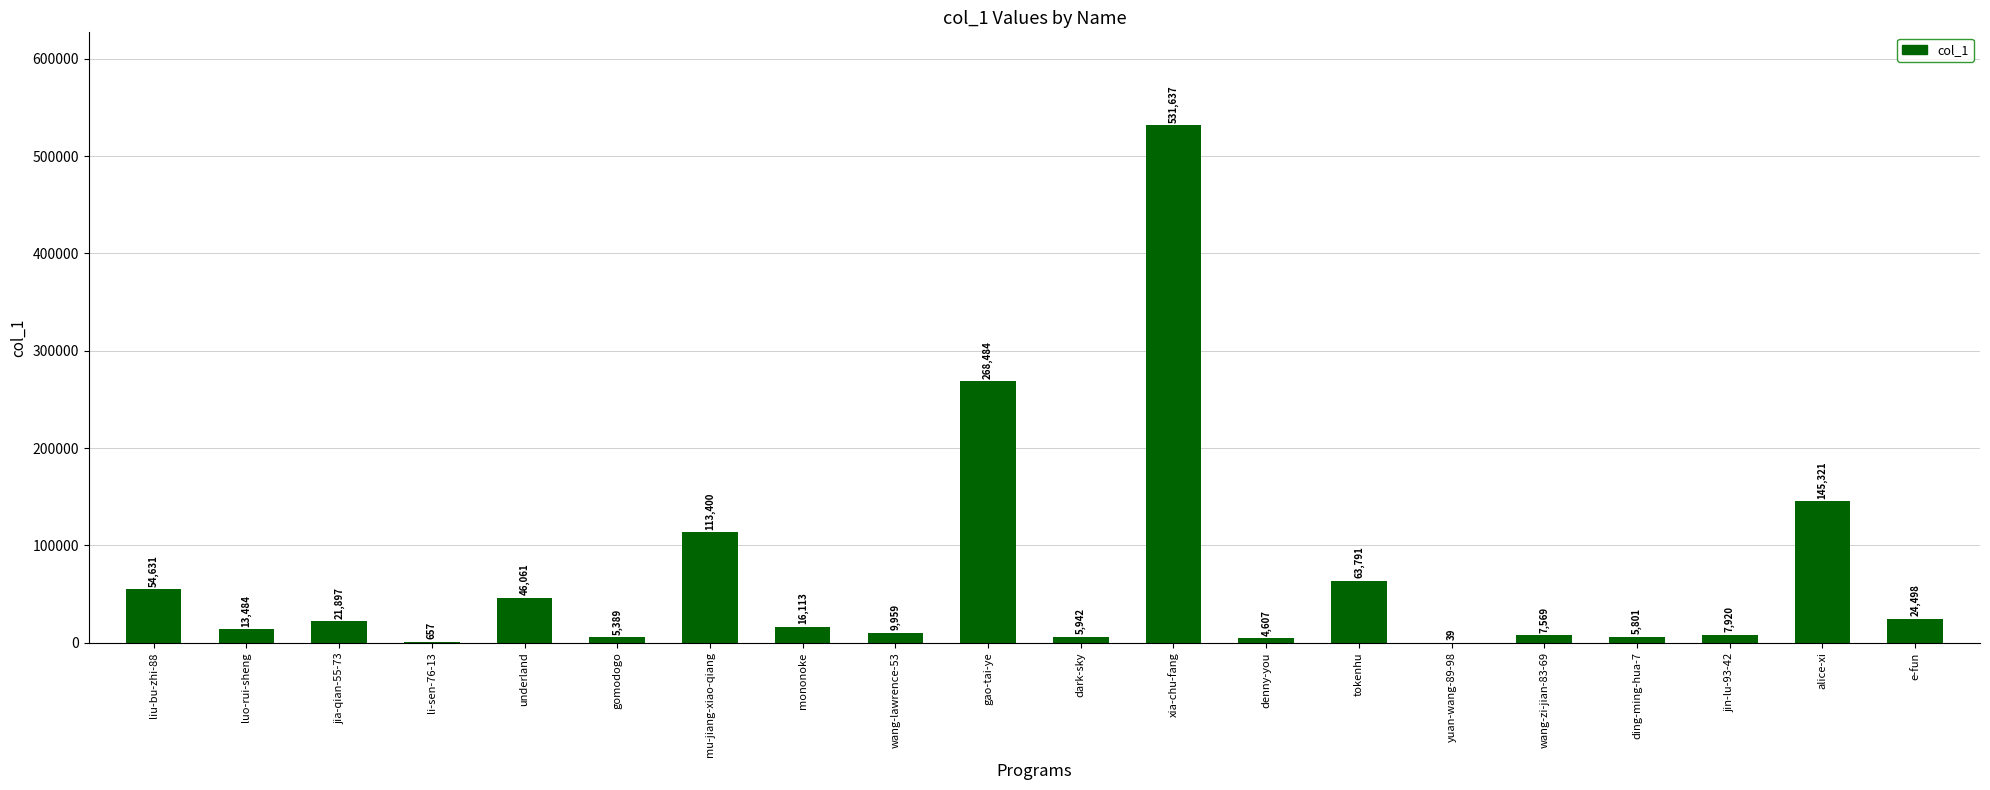

Is it true that the value at denny-you is 4607?

True